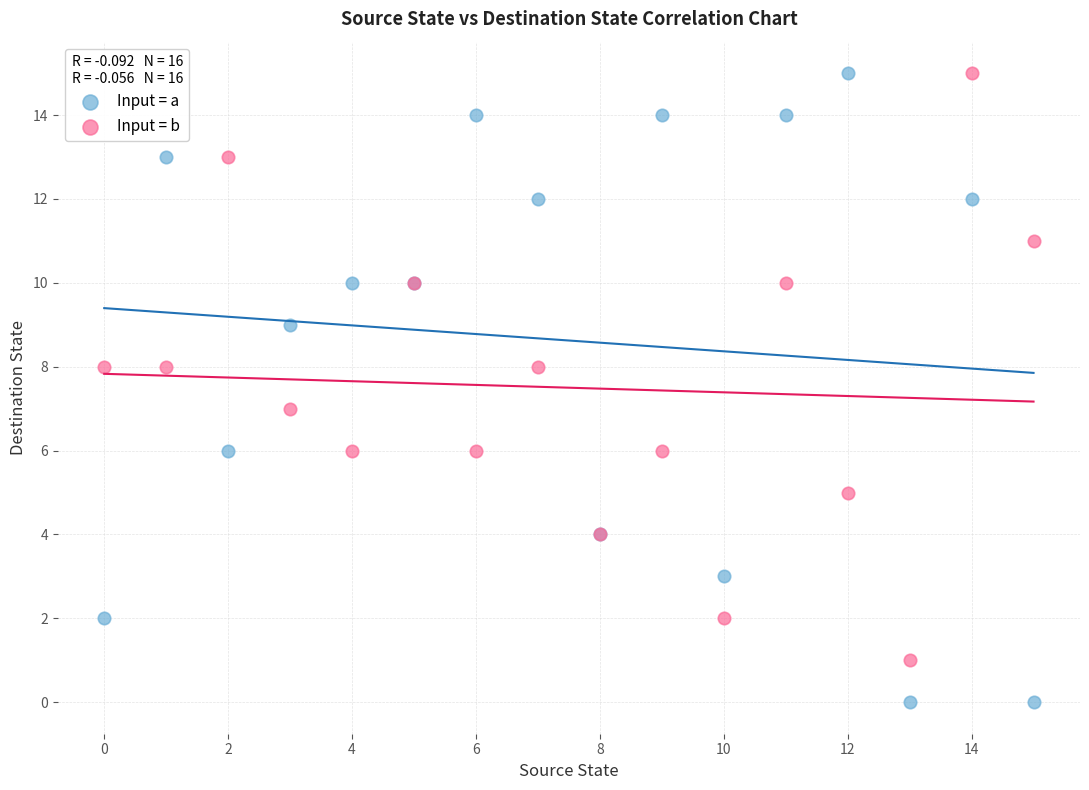

Which series has the widest spread of Y values?

Input = a